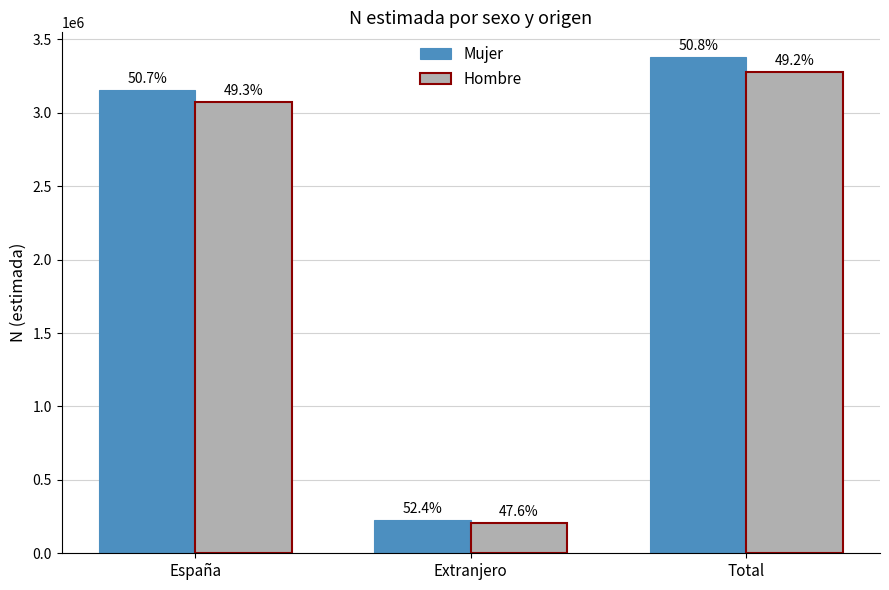

Reading left to right, transcribe all the data shown in this chart.

Mujer: España=3154593	Extranjero=224604	Total=3379197
Hombre: España=3072128	Extranjero=204415	Total=3276543